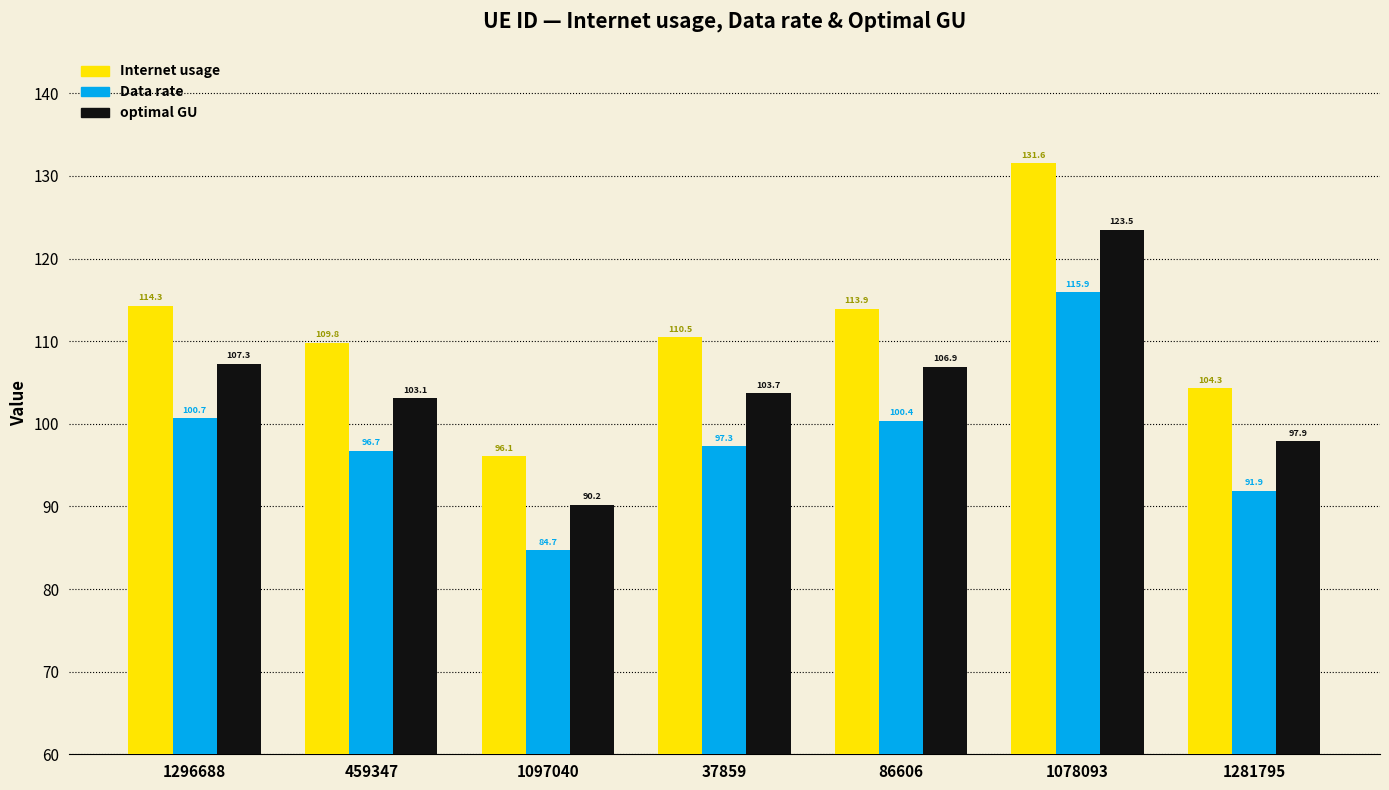

Which series has the largest range (max minus min)?

Internet usage